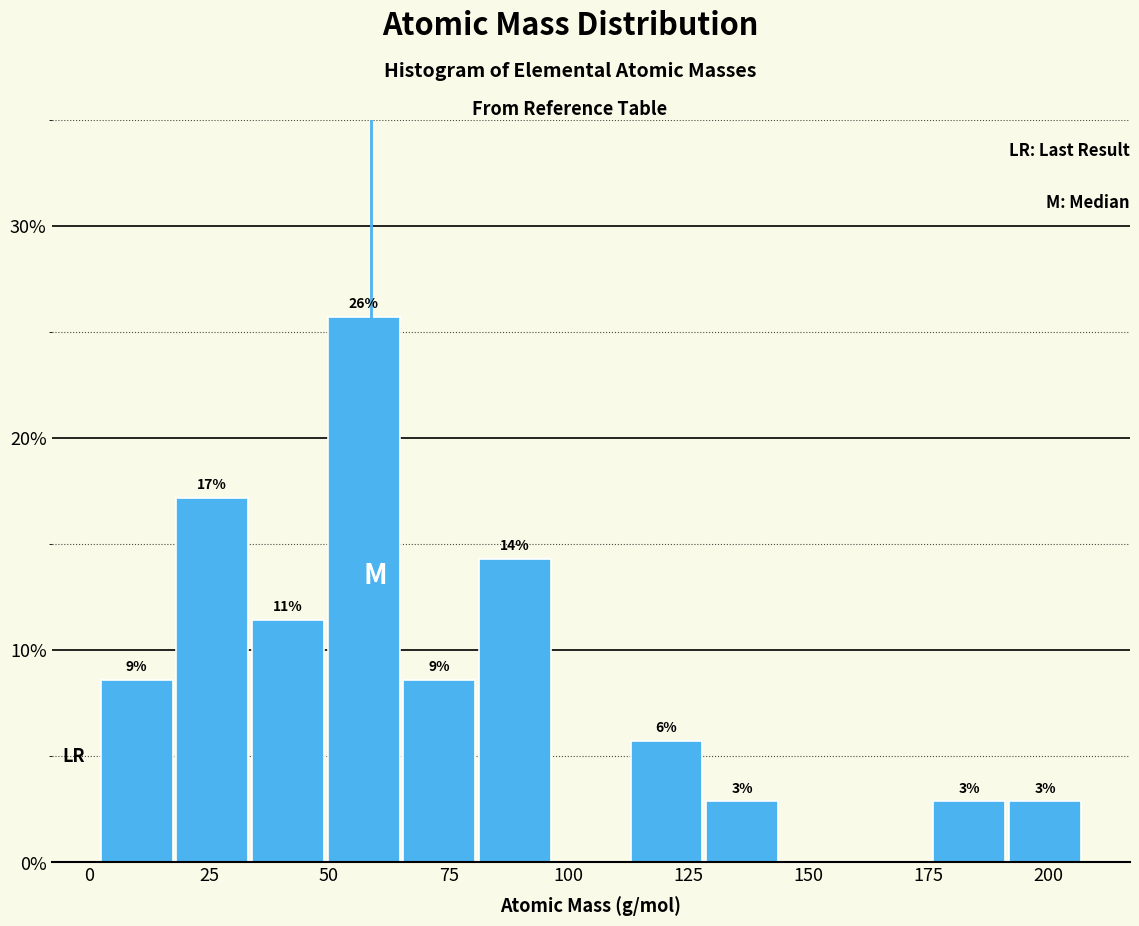

Read against the x-axis, roughly where is the centre of the tallest bar?

55